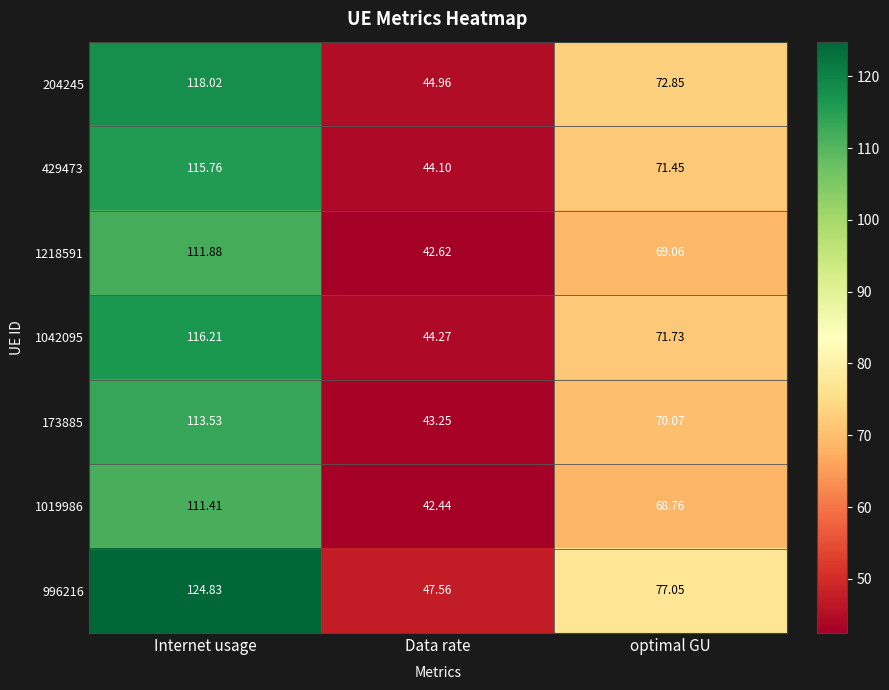

At which label is 1218591 closest to 77?

optimal GU